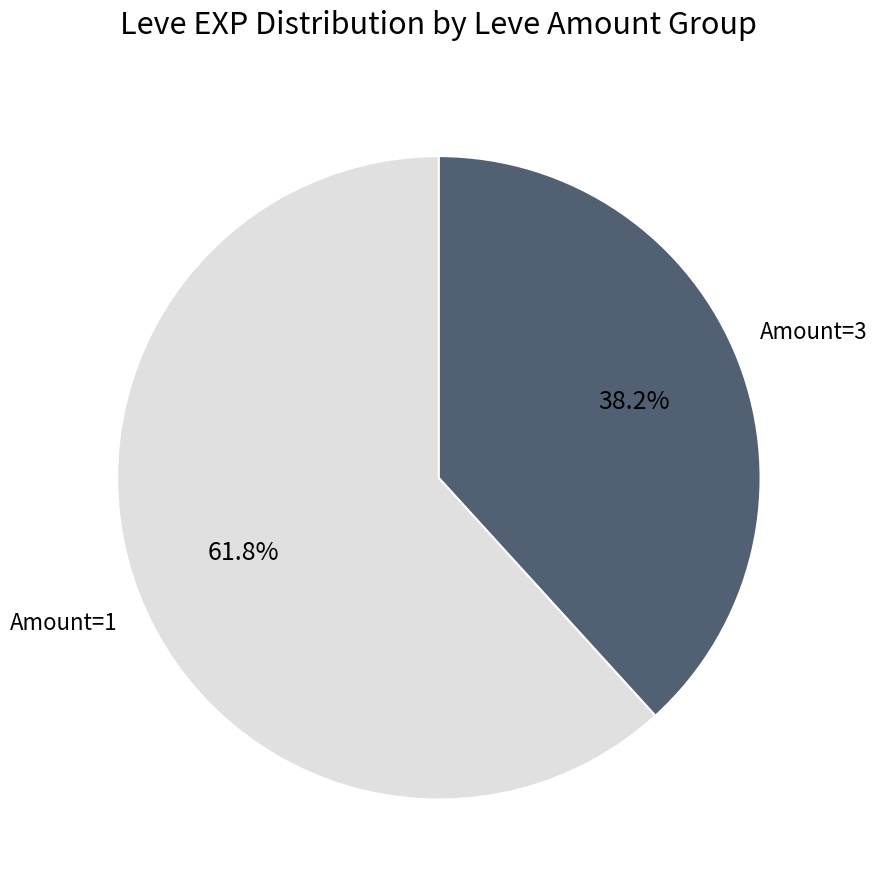

Which slice is the largest?

Amount=1